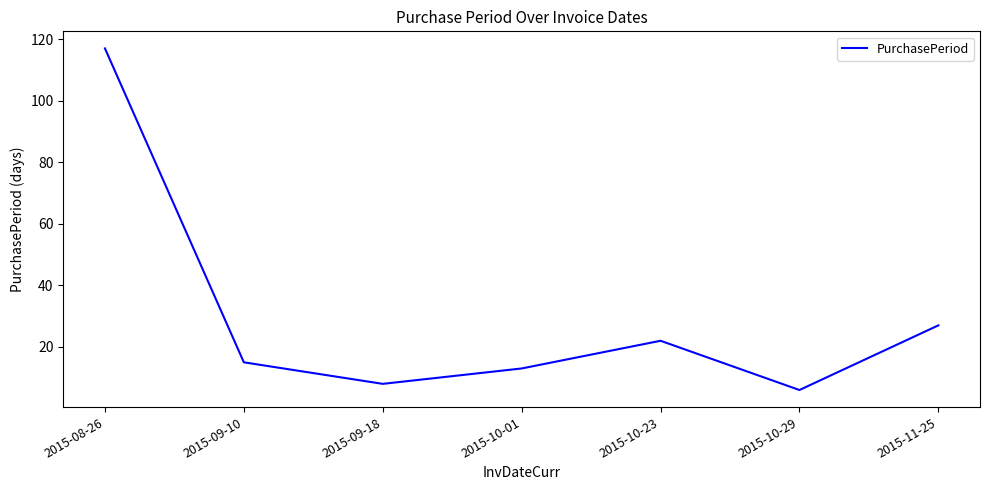

The chart shows a value of 5 at 2015-10-01. True or false?

False